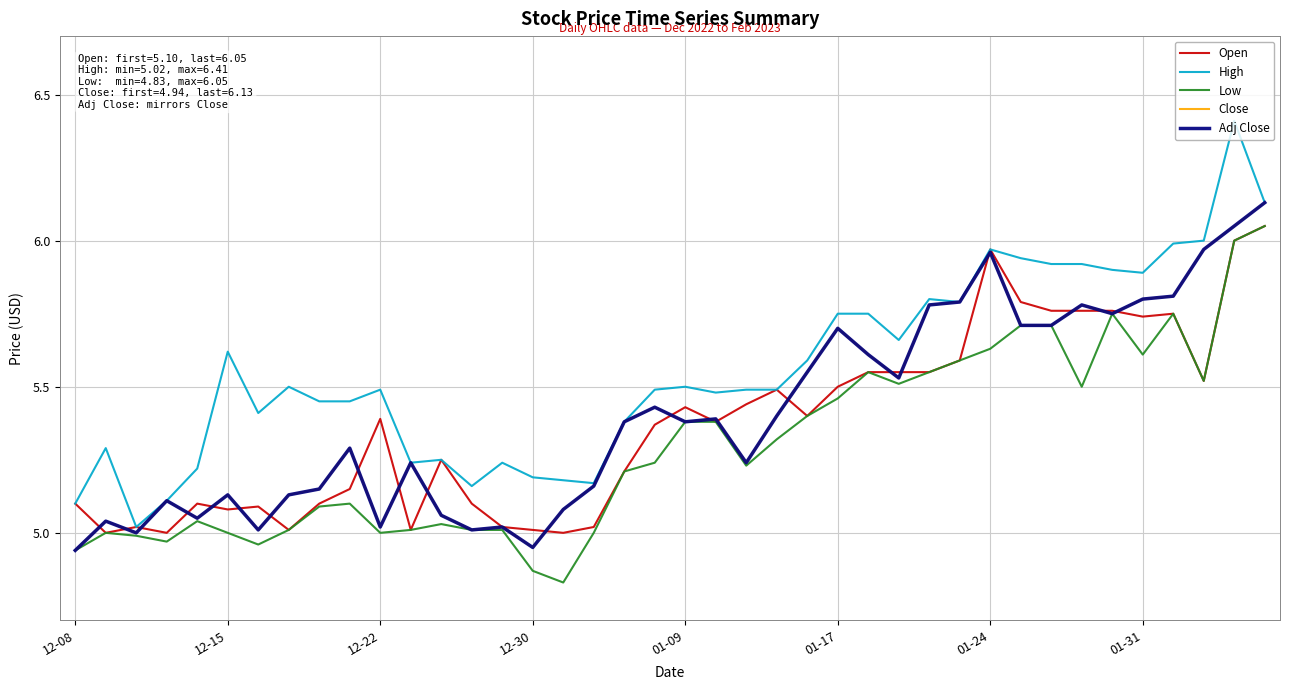

How many interior local peaks does the Low series have?

7